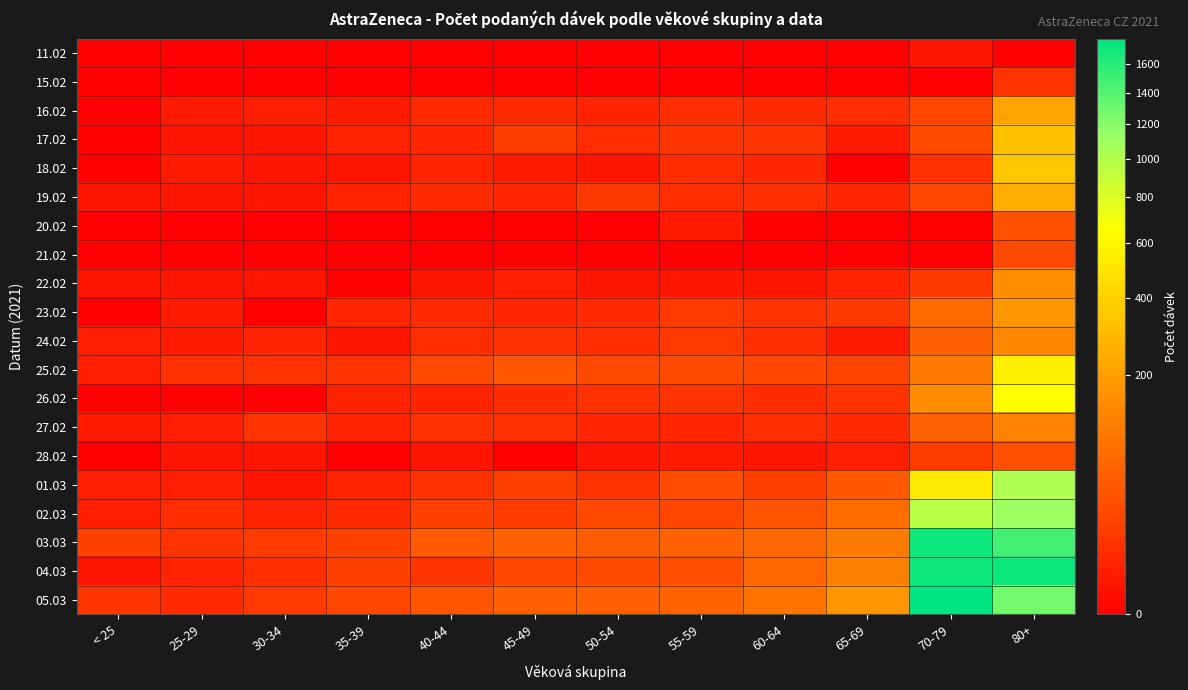

List the series in order of their peak value, lowest first.

11.02, 15.02, 21.02, 28.02, 20.02, 27.02, 24.02, 22.02, 23.02, 16.02, 19.02, 17.02, 18.02, 25.02, 26.02, 01.03, 02.03, 03.03, 04.03, 05.03